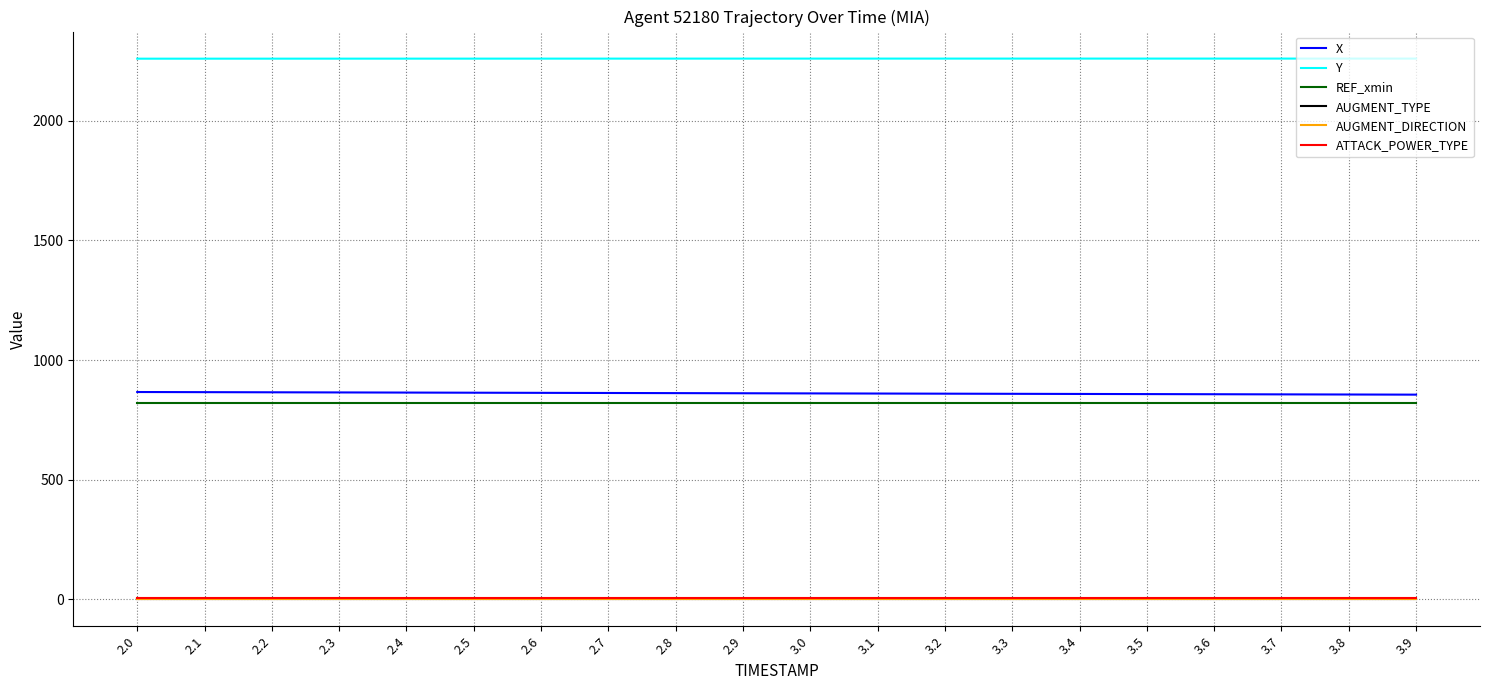

What is the minimum value for X?

855.3